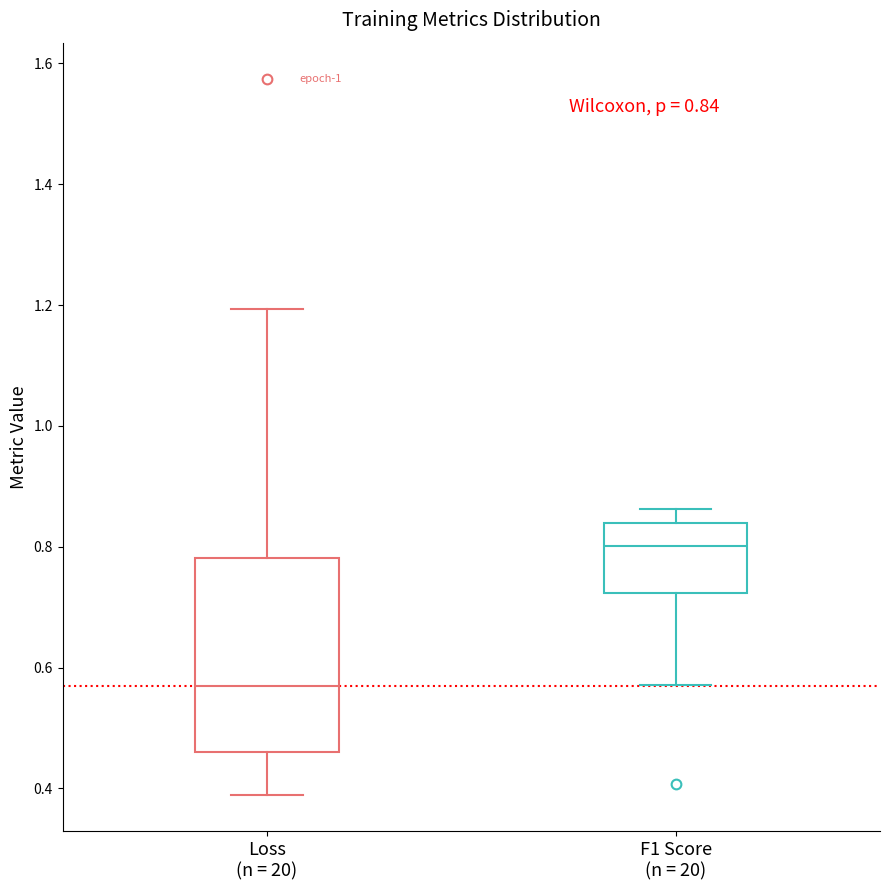

Which box is the tallest, from its lower edge to its upper edge?

Loss (n = 20)